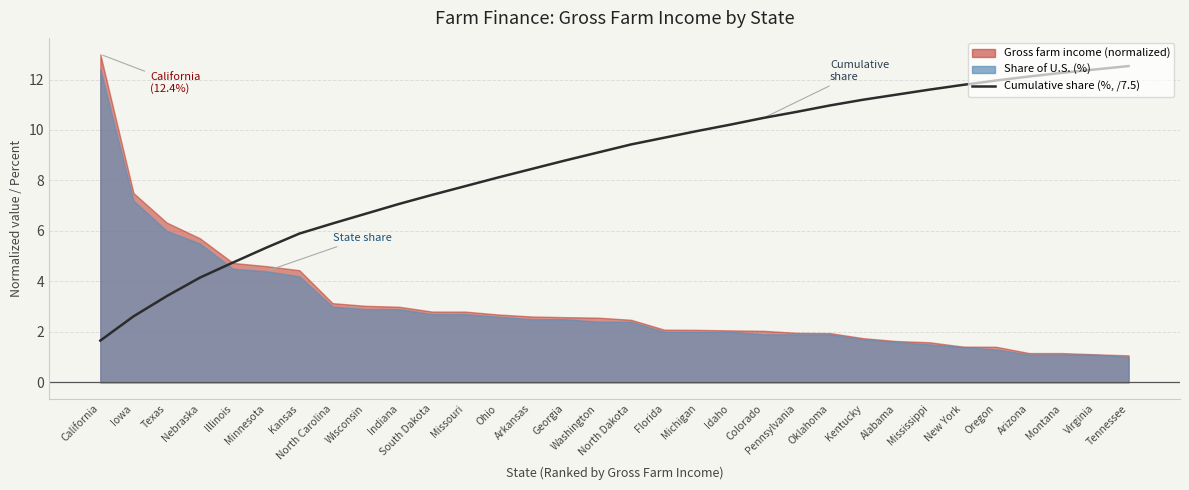

What position from the right is Georgia?

18